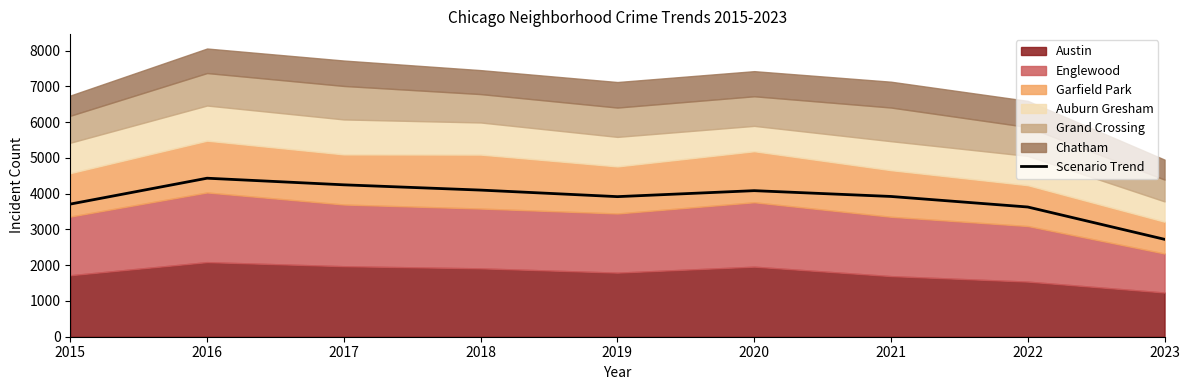

Count the number of categories in the chart.

9